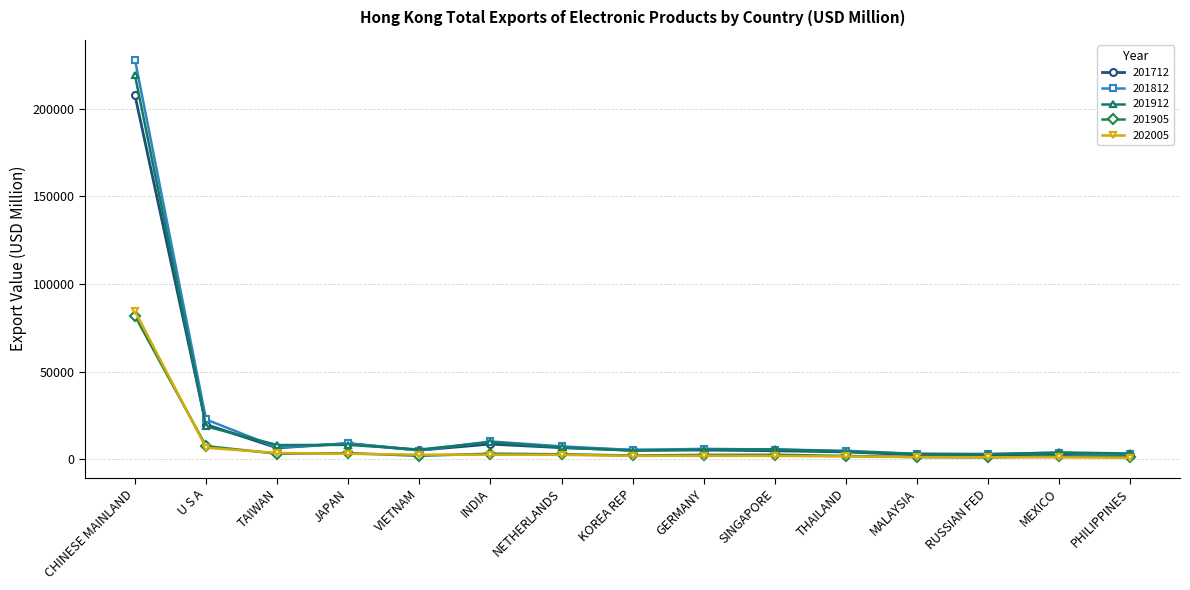

Which series has the largest range (max minus min)?

201812